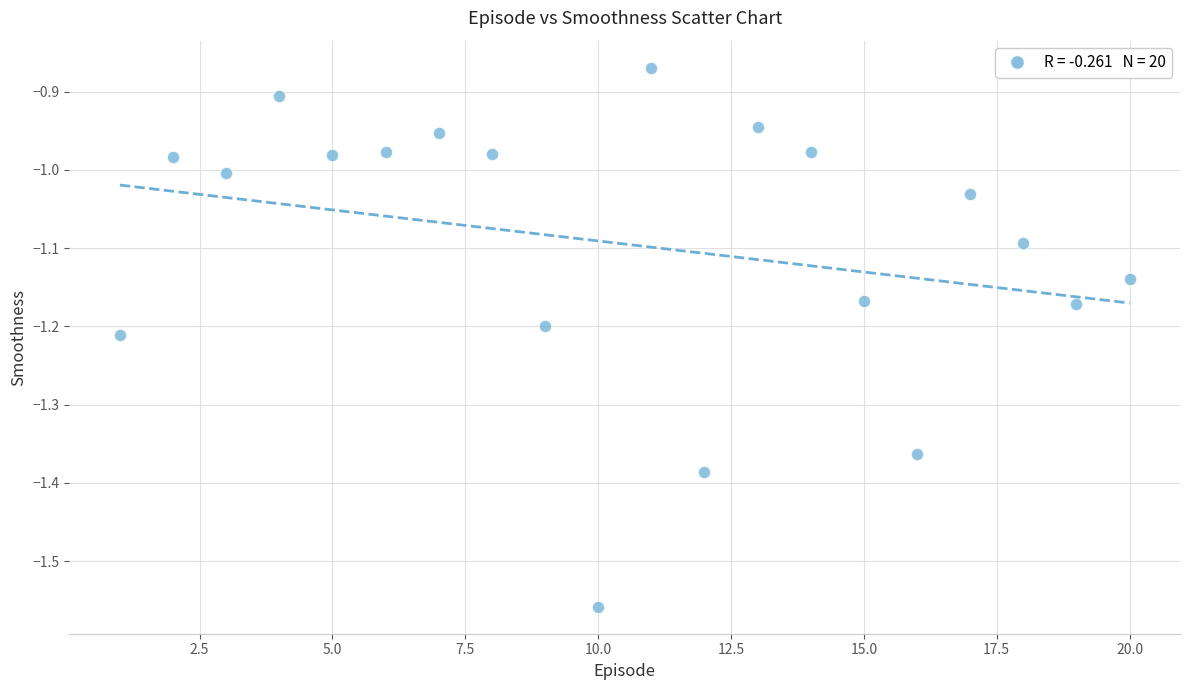

What is the range of Y values (max minus min)?

0.7